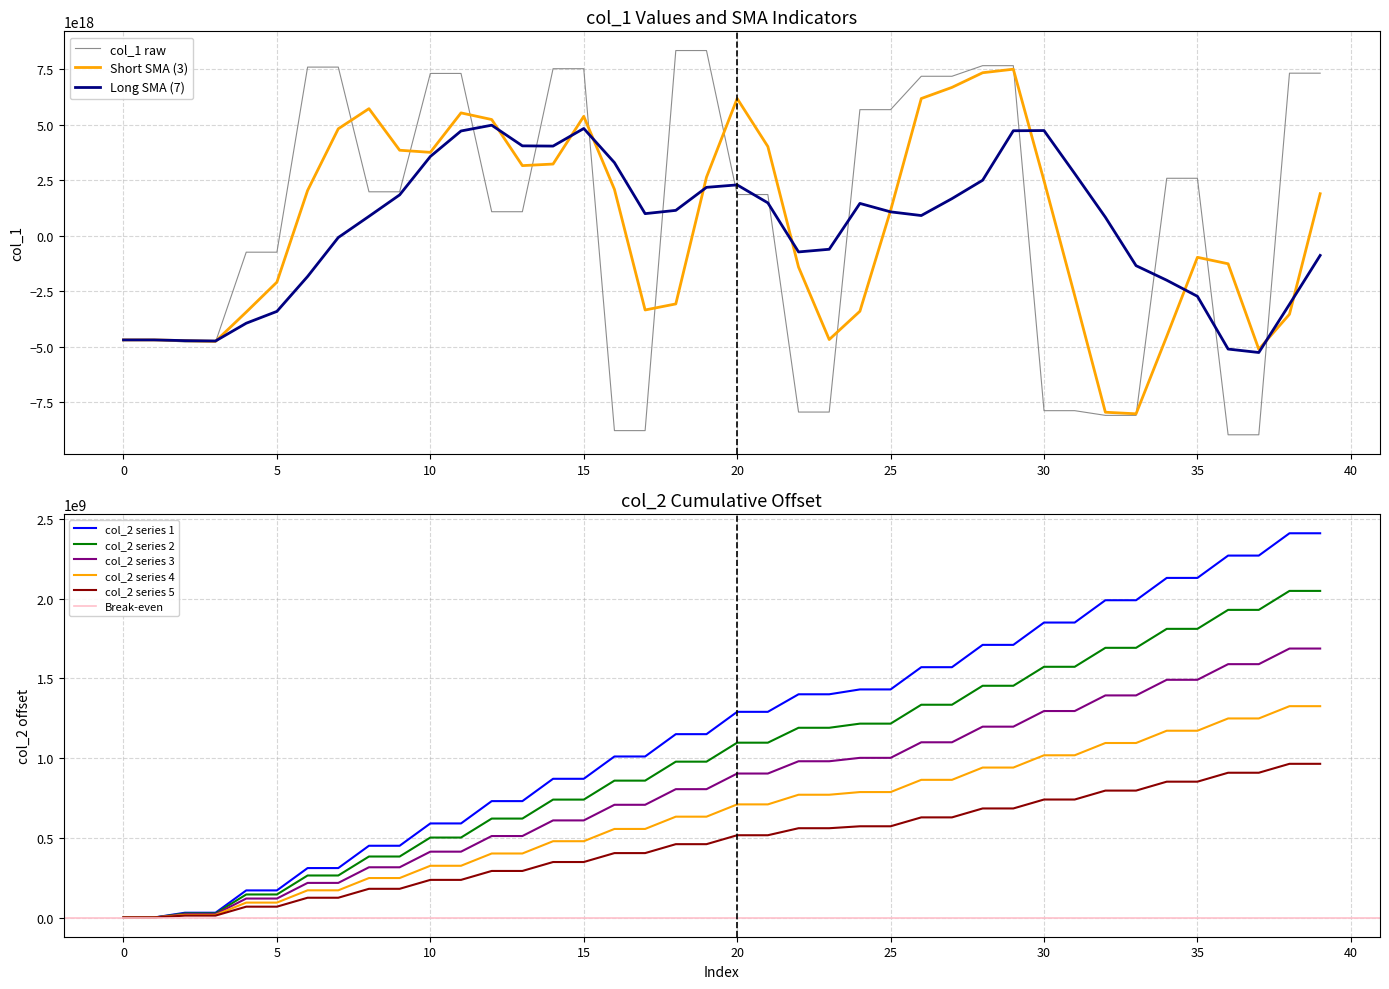

Reading left to right, extract all data points from this chart.

col_1: -4690342944002932736	-4690342944002932736	-4785934317784260608	-4785934317784260608	-741227434995723904	-741227434995723904	7589381543892063232	7589381543892063232	1976690807316525312	1976690807316525312	7304116985030079488	7304116985030079488	1080048584930715520	1080048584930715520	7517554817426452480	7517554817426452480	-8772495013361257472	-8772495013361257472	8334484010501063680	8334484010501063680	1853443821836863232	1853443821836863232	-7937200925314923520	-7937200925314923520	5674188124763369472	5674188124763369472	7176598947784094720	7176598947784094720	7653902648556090368	7653902648556090368	-7874556517938038784	-7874556517938038784	-8086291325945778176	-8086291325945778176	2585173122178861568	2585173122178861568	-8960284709387109376	-8960284709387109376	7315733595420946432	7315733595420946432
col_2: 0	11850	29990541	30014772	169989318	170003947	310057559	310070898	450065909	450081645	590013680	590037924	729999241	730022485	870034506	870049409	1009983326	1009997175	1149976342	1149989316	1290030648	1290046245	1400056151	1400071002	1430536614	1430569436	1570009027	1570022678	1710014668	1710028173	1850034006	1850055534	1990015486	1990030945	2129994167	2130008463	2270030171	2270044707	2409989759	2410004028